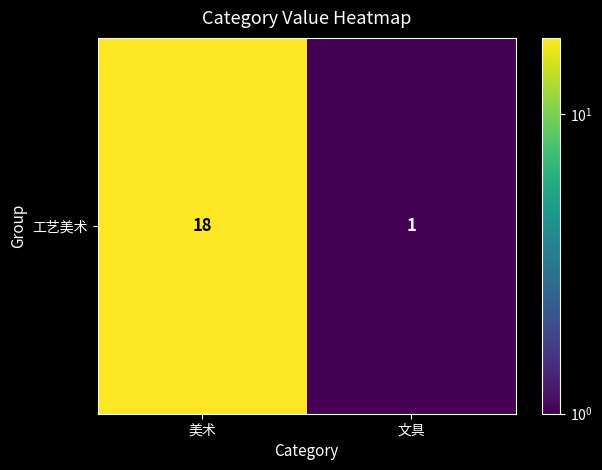

Which label corresponds to the largest value in the chart?

美术